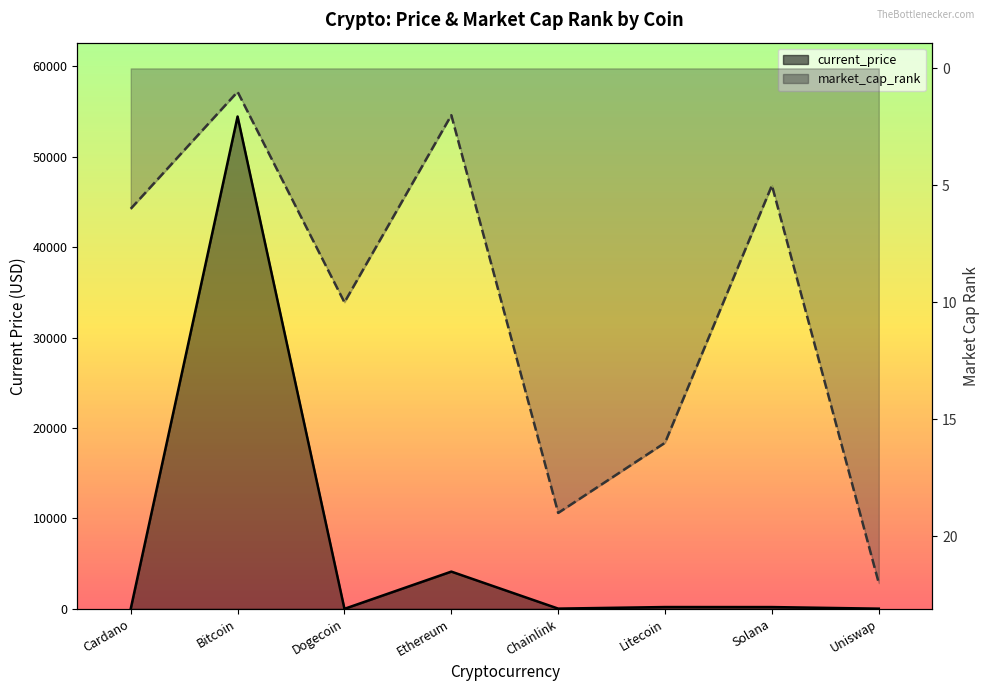

What position from the right is Chainlink?

4